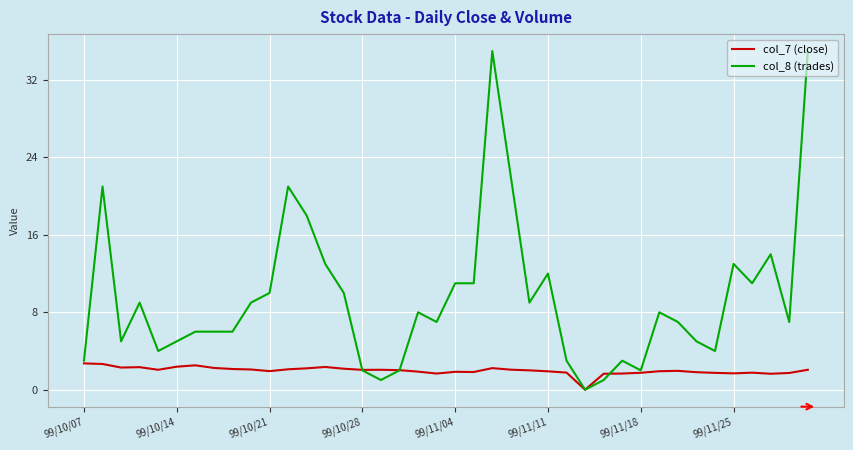

List the series in order of their peak value, highest first.

col_8 (trades), col_7 (close)